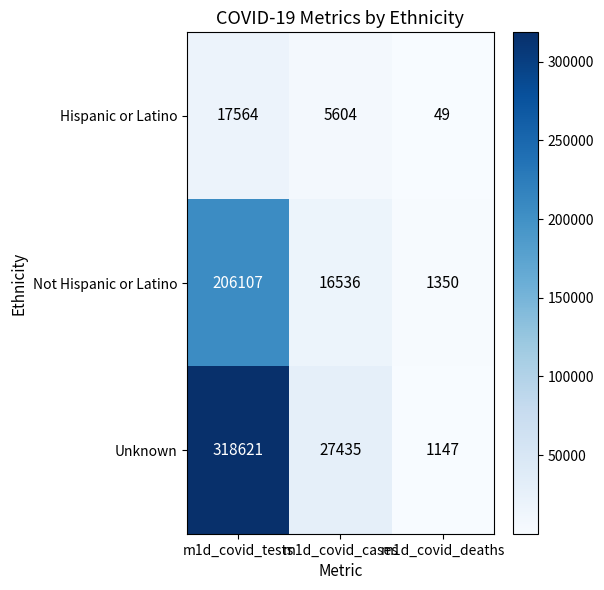

Rank the series by their maximum value, from lowest to highest.

Hispanic or Latino, Not Hispanic or Latino, Unknown